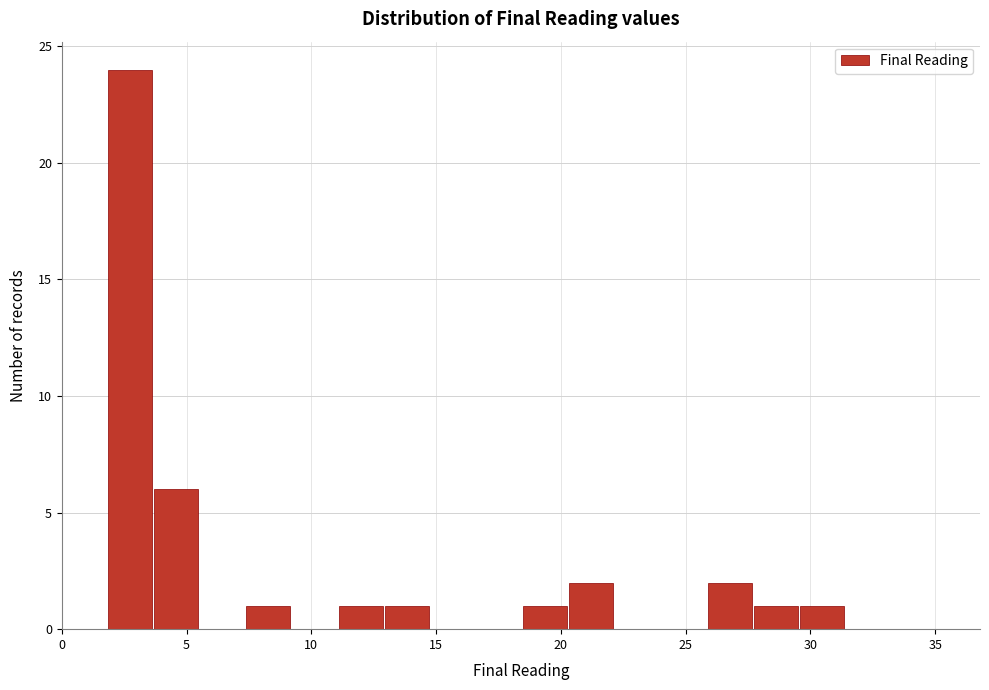

Around what value on the x-axis is the tallest bar? Give the approximate position of its centre, as read against the axis.

2.5